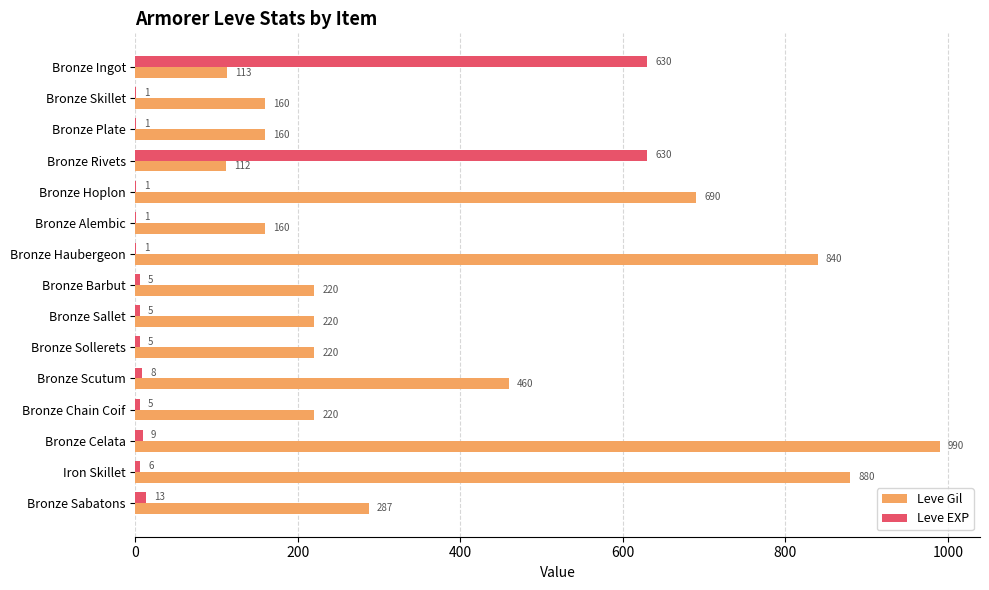

What is the sum of the Leve Gil values at Bronze Hoplon and Bronze Ingot?

803